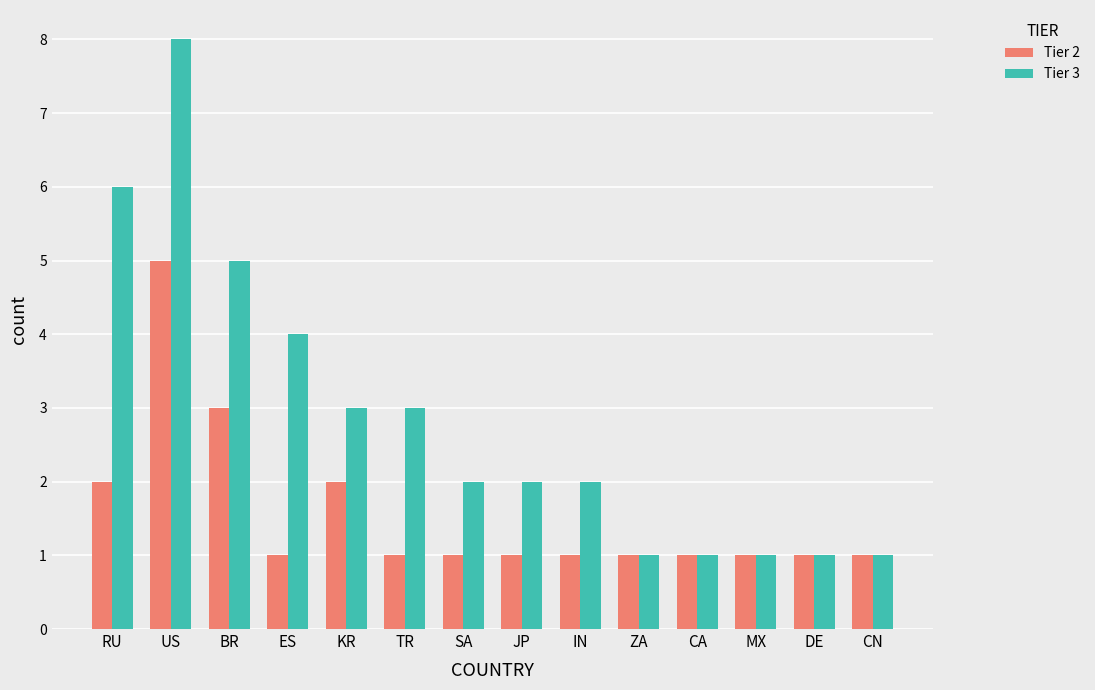

True or false: Tier 2 has a value of 0 at CN.

False